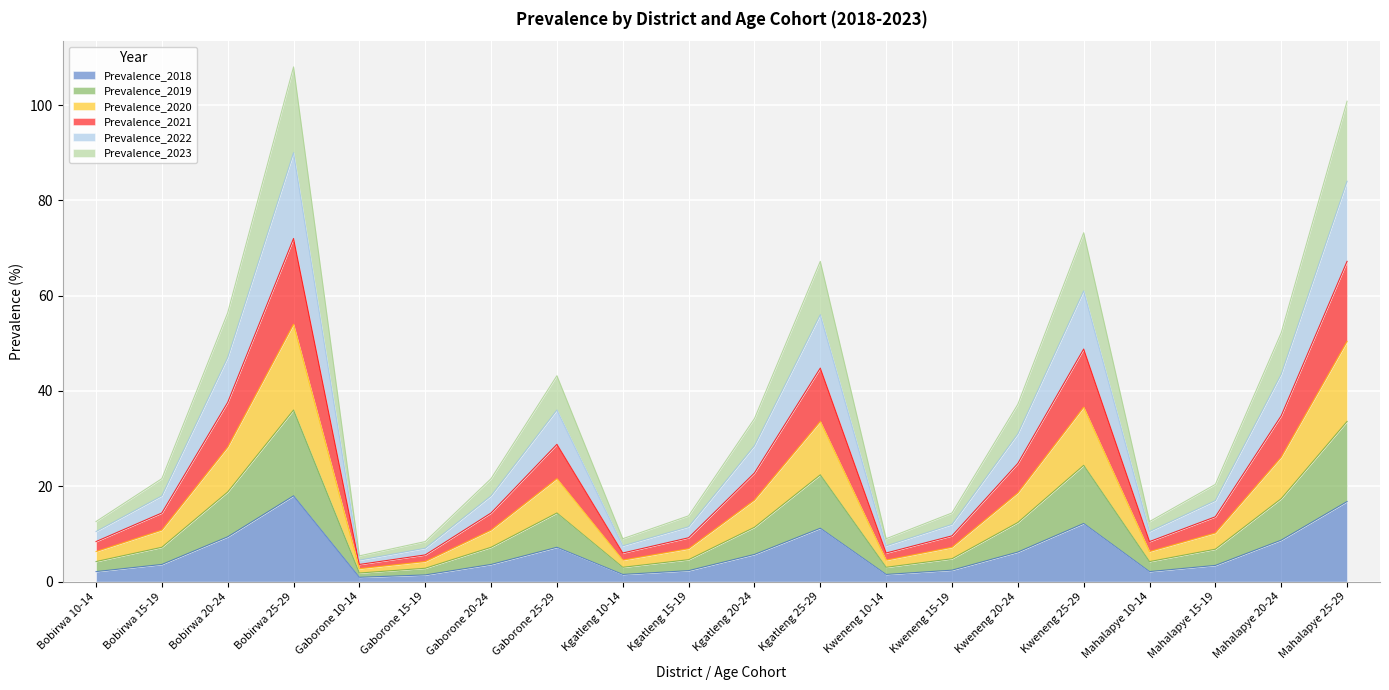

Reading left to right, what are all the values shown in this chart?

Prevalence_2018: Bobirwa 10-14=2.1	Bobirwa 15-19=3.6	Bobirwa 20-24=9.4	Bobirwa 25-29=18.0	Gaborone 10-14=0.9	Gaborone 15-19=1.4	Gaborone 20-24=3.6	Gaborone 25-29=7.2	Kgatleng 10-14=1.5	Kgatleng 15-19=2.3	Kgatleng 20-24=5.7	Kgatleng 25-29=11.2	Kweneng 10-14=1.5	Kweneng 15-19=2.4	Kweneng 20-24=6.2	Kweneng 25-29=12.2	Mahalapye 10-14=2.1	Mahalapye 15-19=3.4	Mahalapye 20-24=8.7	Mahalapye 25-29=16.8
Prevalence_2019: Bobirwa 10-14=4.2	Bobirwa 15-19=7.2	Bobirwa 20-24=18.8	Bobirwa 25-29=36.0	Gaborone 10-14=1.8	Gaborone 15-19=2.8	Gaborone 20-24=7.2	Gaborone 25-29=14.4	Kgatleng 10-14=3.0	Kgatleng 15-19=4.6	Kgatleng 20-24=11.4	Kgatleng 25-29=22.4	Kweneng 10-14=3.0	Kweneng 15-19=4.8	Kweneng 20-24=12.4	Kweneng 25-29=24.4	Mahalapye 10-14=4.2	Mahalapye 15-19=6.8	Mahalapye 20-24=17.4	Mahalapye 25-29=33.6
Prevalence_2020: Bobirwa 10-14=6.3	Bobirwa 15-19=10.8	Bobirwa 20-24=28.2	Bobirwa 25-29=54.0	Gaborone 10-14=2.7	Gaborone 15-19=4.2	Gaborone 20-24=10.8	Gaborone 25-29=21.6	Kgatleng 10-14=4.5	Kgatleng 15-19=6.9	Kgatleng 20-24=17.1	Kgatleng 25-29=33.6	Kweneng 10-14=4.5	Kweneng 15-19=7.2	Kweneng 20-24=18.6	Kweneng 25-29=36.6	Mahalapye 10-14=6.3	Mahalapye 15-19=10.2	Mahalapye 20-24=26.1	Mahalapye 25-29=50.4
Prevalence_2021: Bobirwa 10-14=8.4	Bobirwa 15-19=14.4	Bobirwa 20-24=37.6	Bobirwa 25-29=72.0	Gaborone 10-14=3.6	Gaborone 15-19=5.6	Gaborone 20-24=14.4	Gaborone 25-29=28.8	Kgatleng 10-14=6.0	Kgatleng 15-19=9.2	Kgatleng 20-24=22.8	Kgatleng 25-29=44.8	Kweneng 10-14=6.0	Kweneng 15-19=9.6	Kweneng 20-24=24.8	Kweneng 25-29=48.8	Mahalapye 10-14=8.4	Mahalapye 15-19=13.6	Mahalapye 20-24=34.8	Mahalapye 25-29=67.2
Prevalence_2022: Bobirwa 10-14=10.5	Bobirwa 15-19=18.0	Bobirwa 20-24=47.0	Bobirwa 25-29=90.0	Gaborone 10-14=4.5	Gaborone 15-19=7.0	Gaborone 20-24=18.0	Gaborone 25-29=36.0	Kgatleng 10-14=7.5	Kgatleng 15-19=11.5	Kgatleng 20-24=28.5	Kgatleng 25-29=56.0	Kweneng 10-14=7.5	Kweneng 15-19=12.0	Kweneng 20-24=31.0	Kweneng 25-29=61.0	Mahalapye 10-14=10.5	Mahalapye 15-19=17.0	Mahalapye 20-24=43.5	Mahalapye 25-29=84.0
Prevalence_2023: Bobirwa 10-14=12.6	Bobirwa 15-19=21.6	Bobirwa 20-24=56.4	Bobirwa 25-29=108.0	Gaborone 10-14=5.4	Gaborone 15-19=8.4	Gaborone 20-24=21.6	Gaborone 25-29=43.2	Kgatleng 10-14=9.0	Kgatleng 15-19=13.8	Kgatleng 20-24=34.2	Kgatleng 25-29=67.2	Kweneng 10-14=9.0	Kweneng 15-19=14.4	Kweneng 20-24=37.2	Kweneng 25-29=73.2	Mahalapye 10-14=12.6	Mahalapye 15-19=20.4	Mahalapye 20-24=52.2	Mahalapye 25-29=100.8